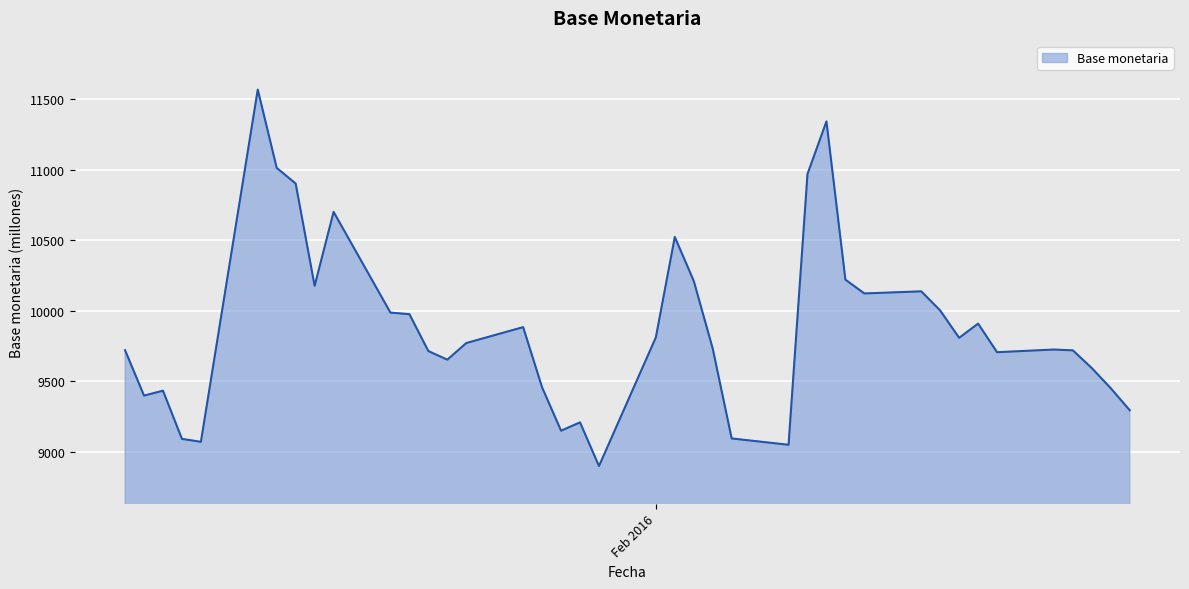

What is the smallest value displayed?

8897